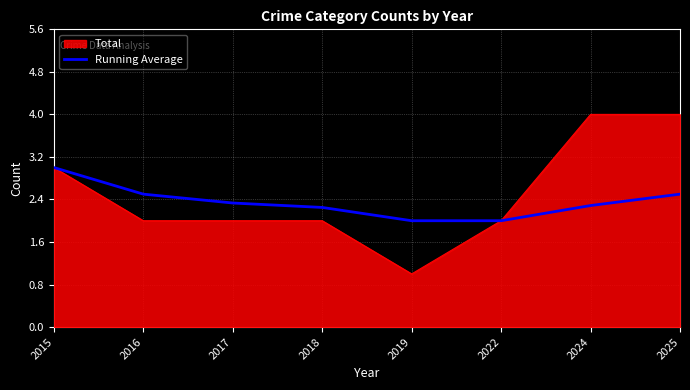

The value of Running Average at 2018 is 2.2. True or false?

True